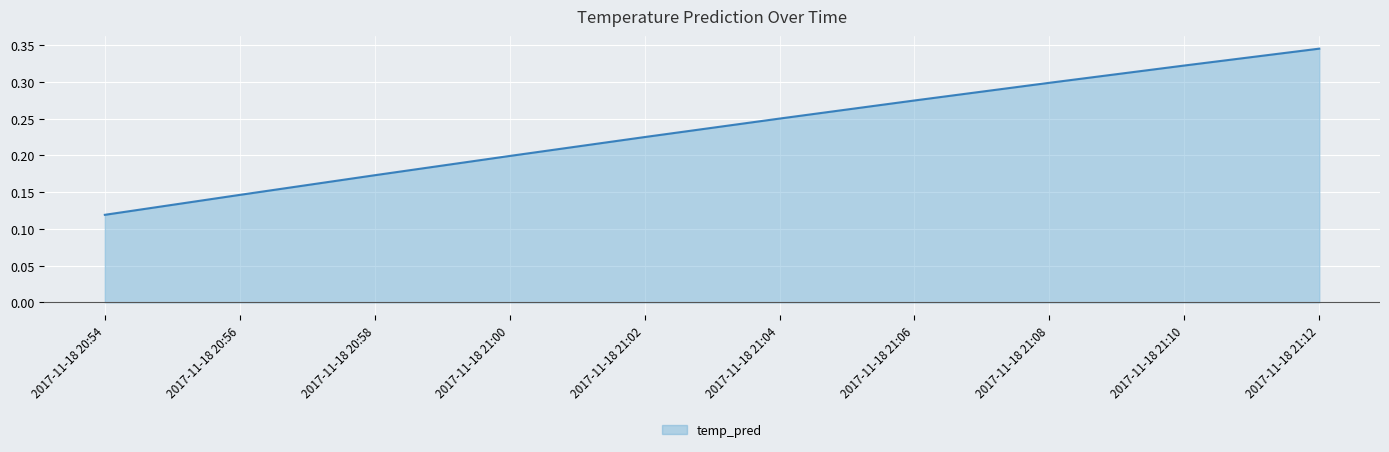

Rank the categories by value from lowest to highest.

2017-11-18 20:54, 2017-11-18 20:56, 2017-11-18 20:58, 2017-11-18 21:00, 2017-11-18 21:02, 2017-11-18 21:04, 2017-11-18 21:06, 2017-11-18 21:08, 2017-11-18 21:10, 2017-11-18 21:12